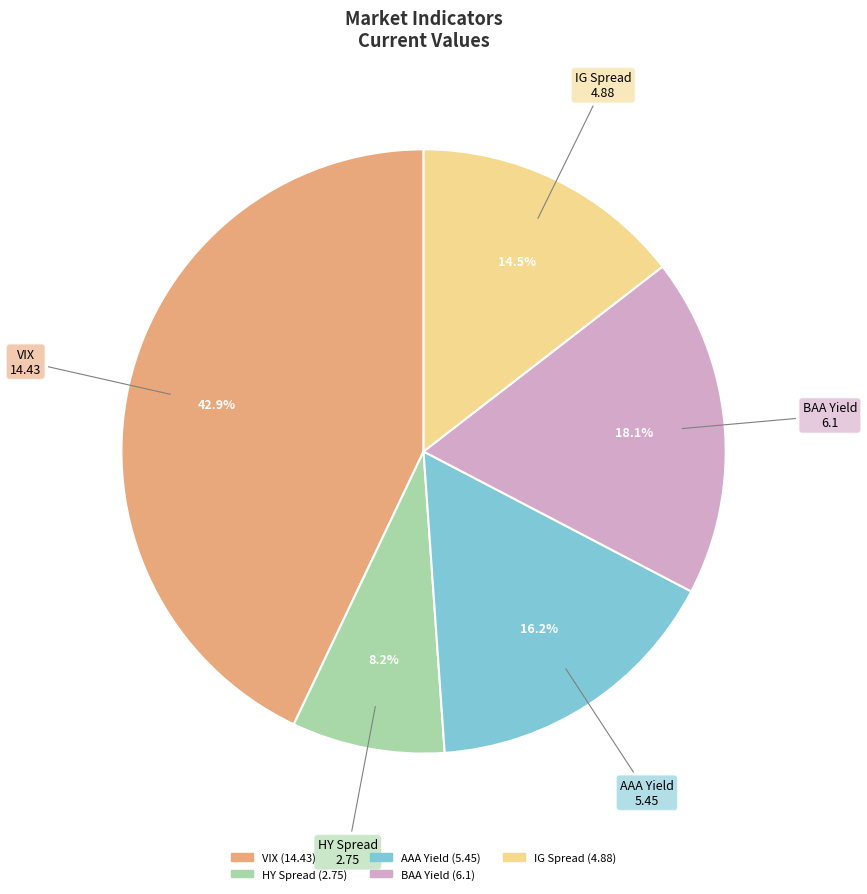

Is IG Spread the majority of the pie?

No